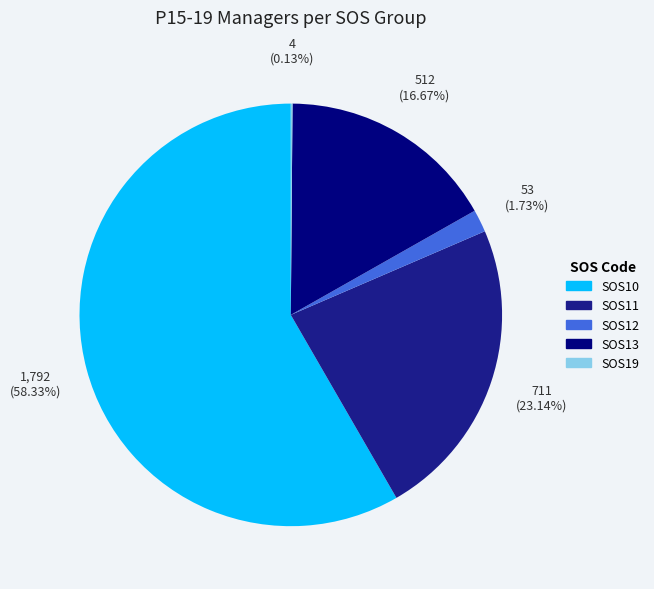

Which slice represents more than half of the pie?

SOS10